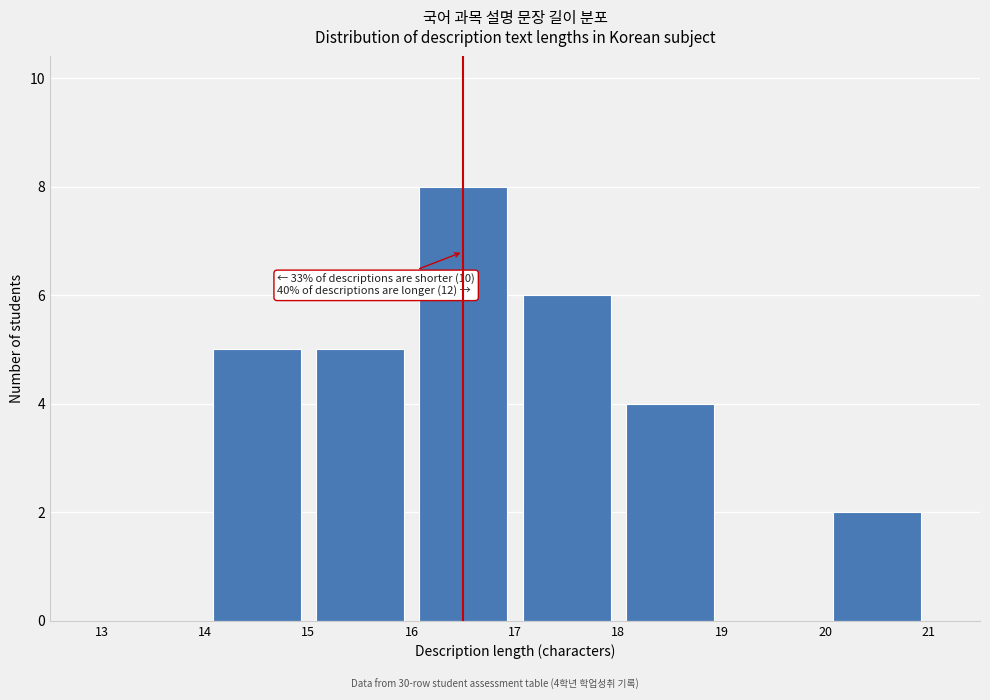

Over which range of the x-axis is the bar tallest?

16 to 17